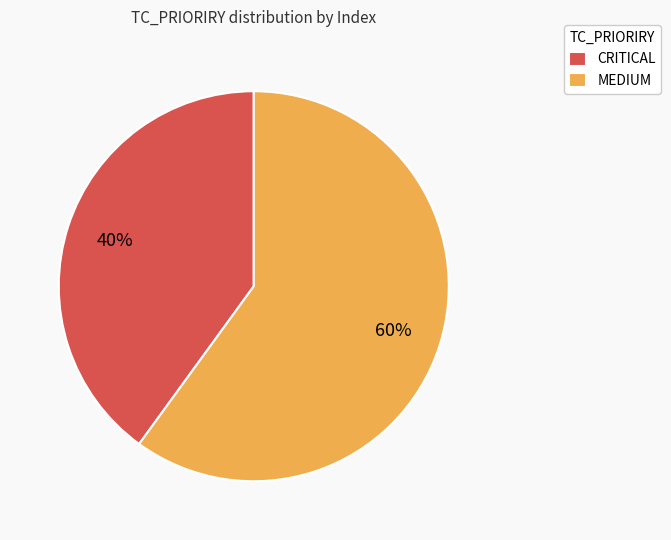

Is the sum of CRITICAL and MEDIUM greater than half?

Yes